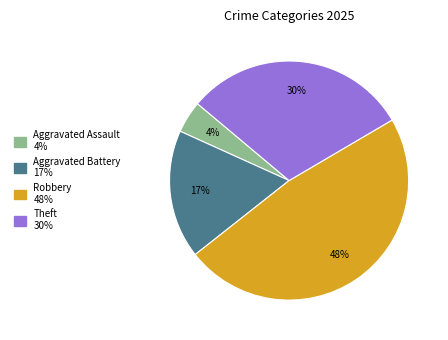

Does any single category account for the majority?

No